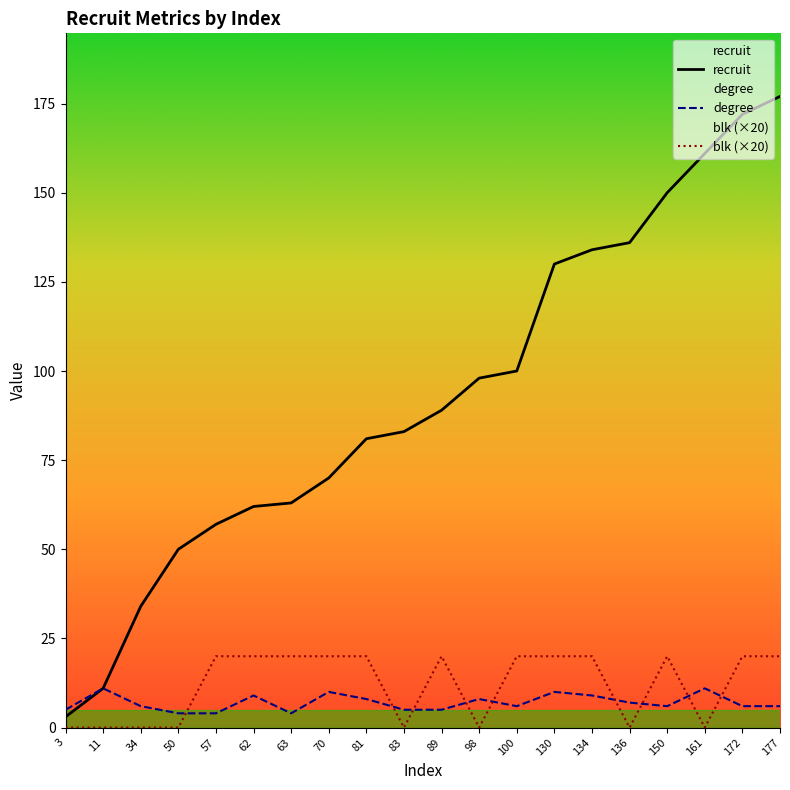

At how many categories does at least one series exceed 93?

9